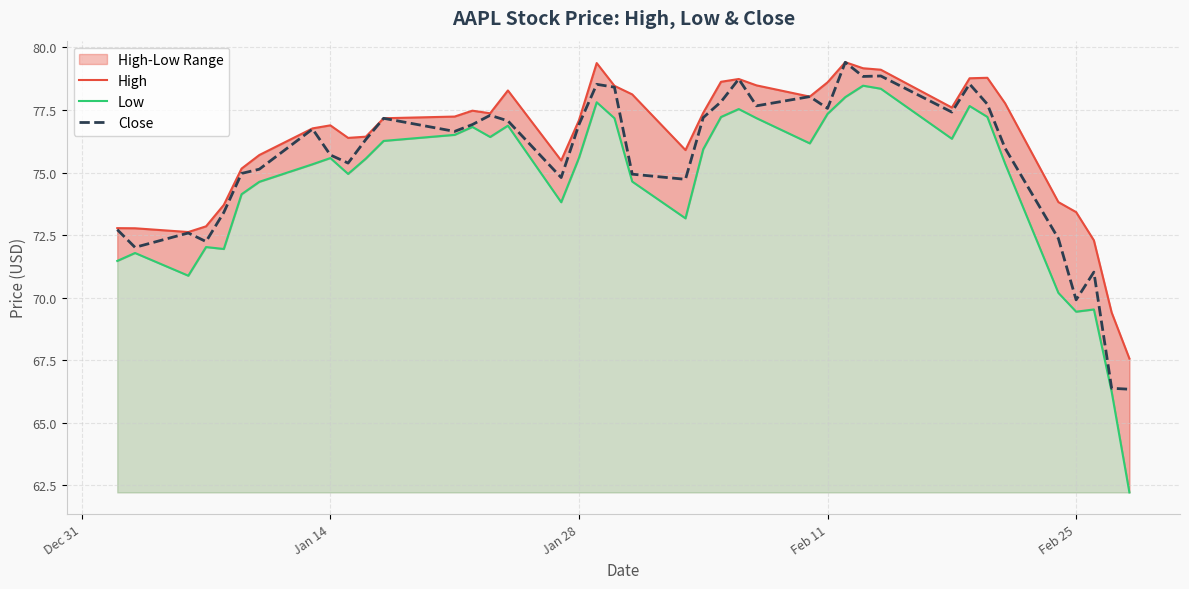

What is the maximum value for Close?

79.4